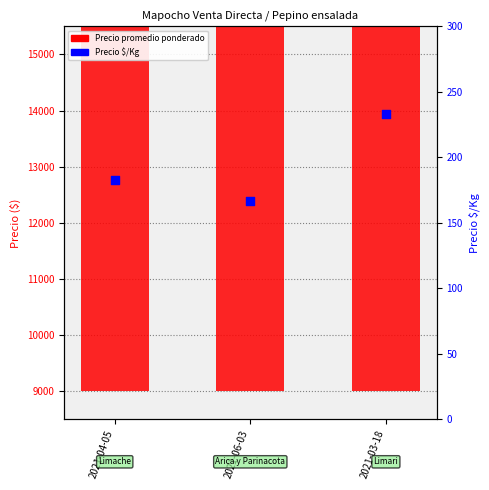

What is the total value across all series at 2021-06-03?

10167